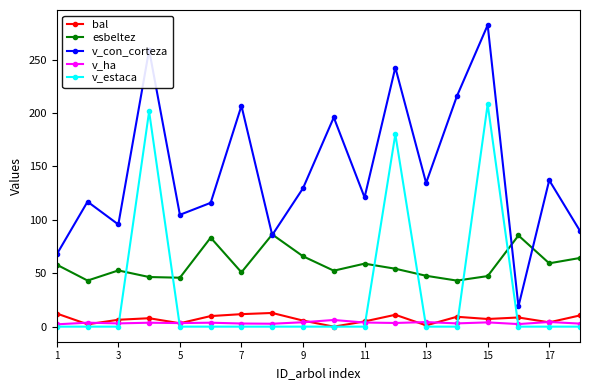

What is the difference between the maximum and minimum values in the esbeltez series?

43.2